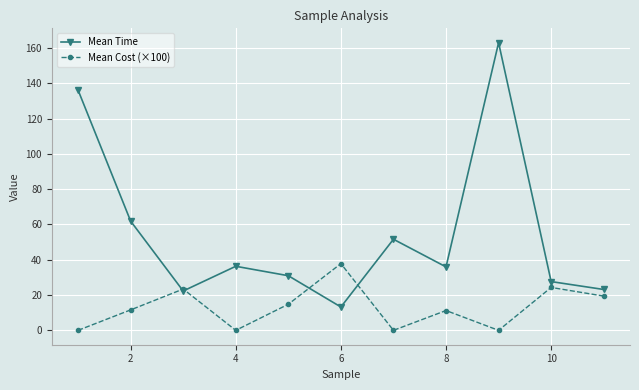

What is the maximum value shown in the chart?

163.0